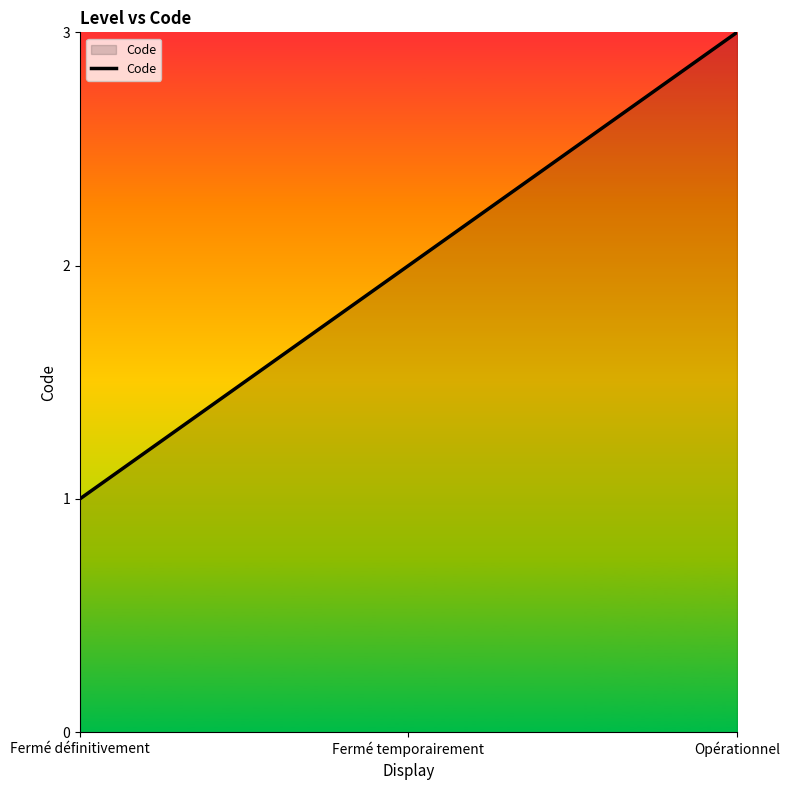

Reading right to left, what are all the values shown in this chart?

Opérationnel=3	Fermé temporairement=2	Fermé définitivement=1